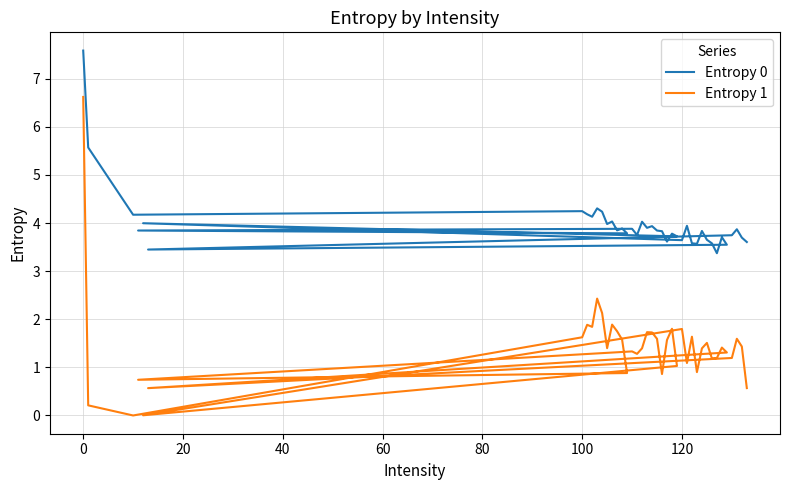

Does the chart have visible grid lines?

Yes